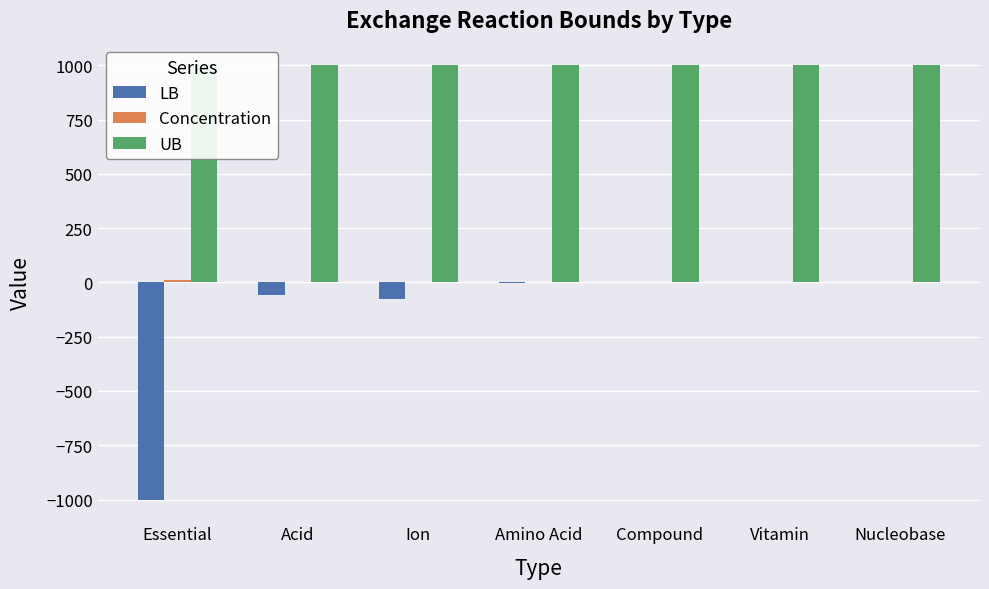

Reading left to right, extract all data points from this chart.

LB: Essential=-1000.0	Acid=-60.0	Ion=-76.3	Amino Acid=-2.0	Compound=-0.1	Vitamin=-0.0	Nucleobase=-0.1
Concentration: Essential=10.0	Acid=3.0	Ion=2.5	Amino Acid=0.2	Compound=0.0	Vitamin=0.0	Nucleobase=0.0
UB: Essential=1000.0	Acid=1000.0	Ion=1000.0	Amino Acid=1000.0	Compound=1000.0	Vitamin=1000.0	Nucleobase=1000.0